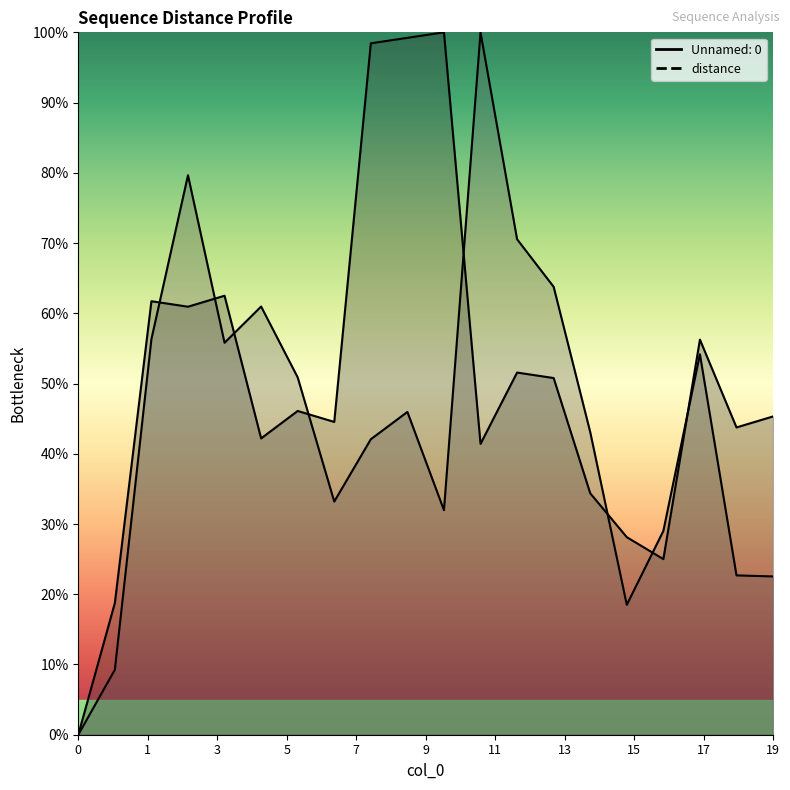

At which category does Unnamed: 0 reach its first local peak?

2